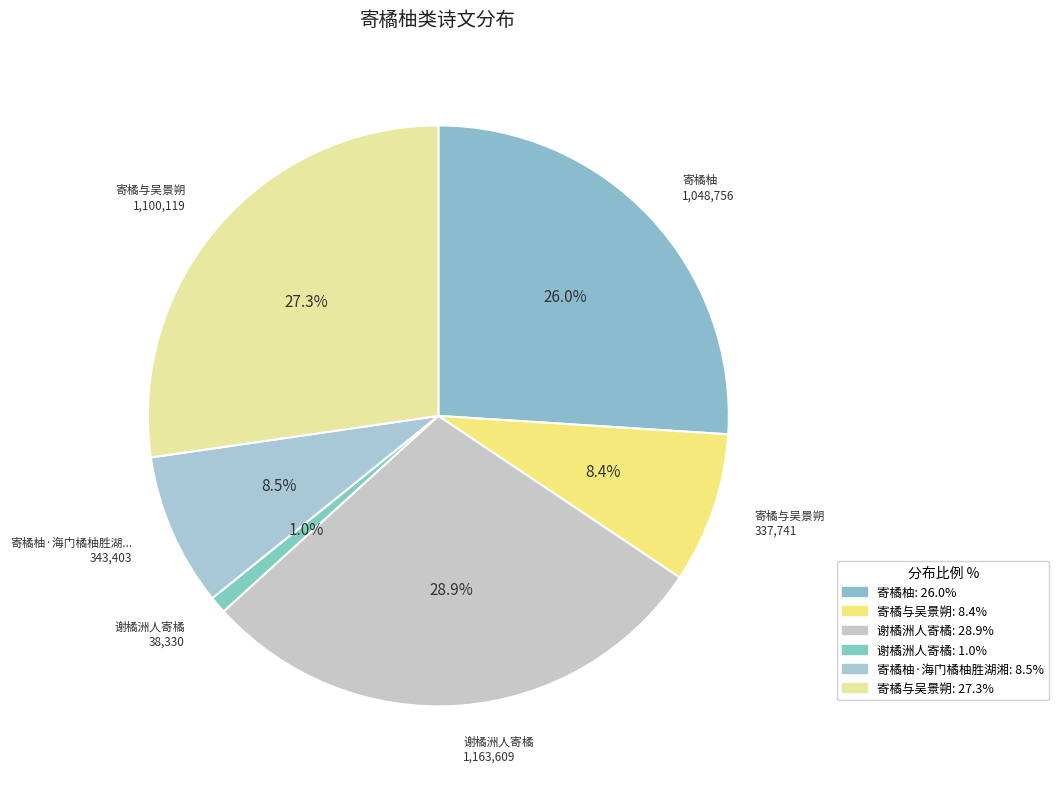

Count the number of slices in the pie.

6